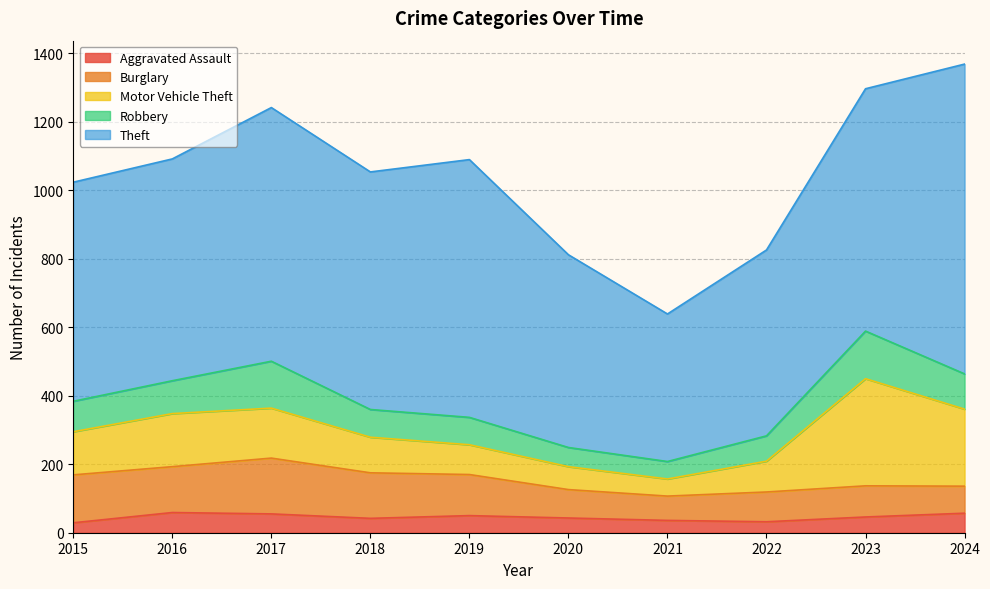

Rank the series by their maximum value, from highest to lowest.

Theft, Motor Vehicle Theft, Burglary, Robbery, Aggravated Assault